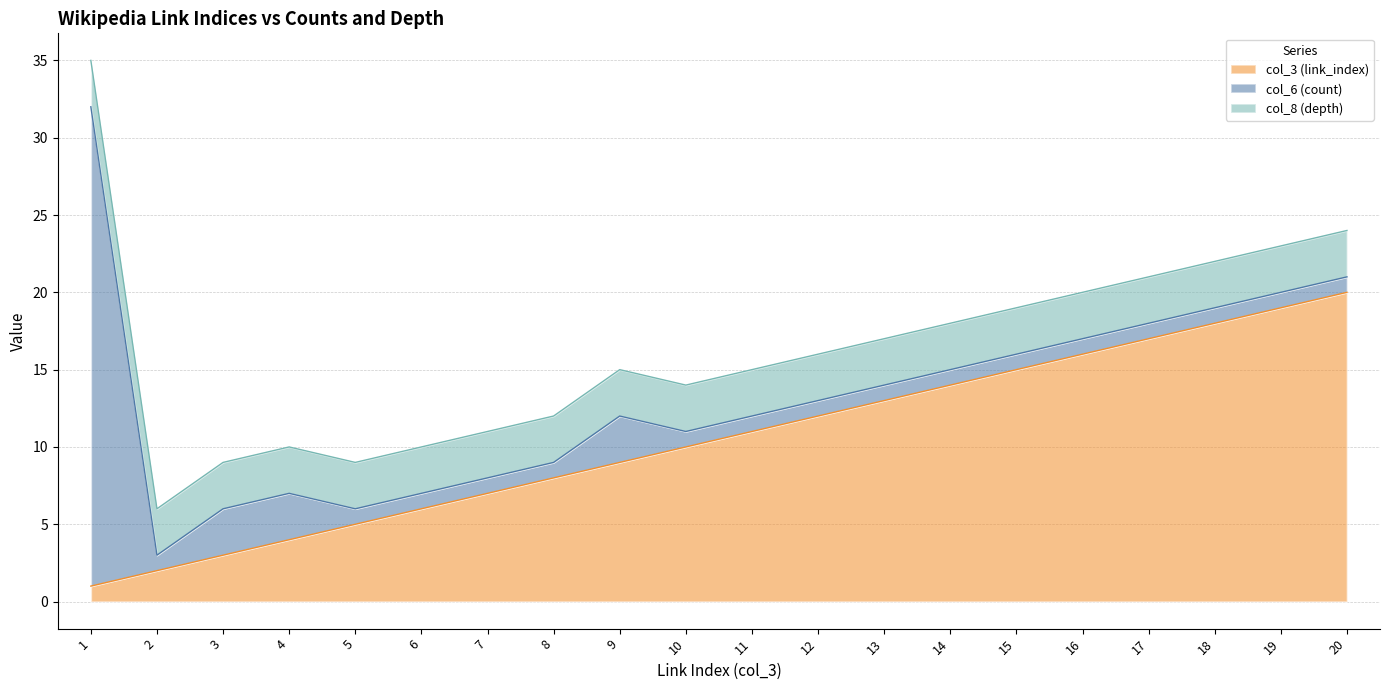

What is the approximate value of col_3 (link_index) at 10?

10